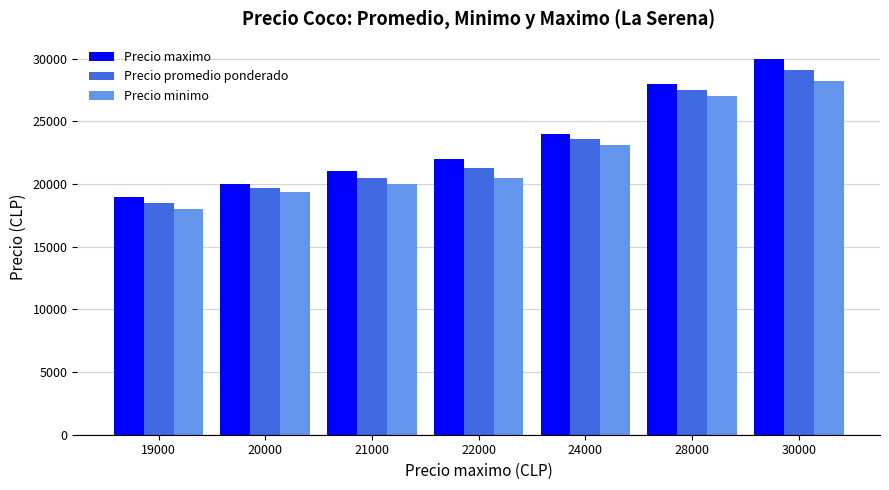

How many categories are shown in the chart?

7